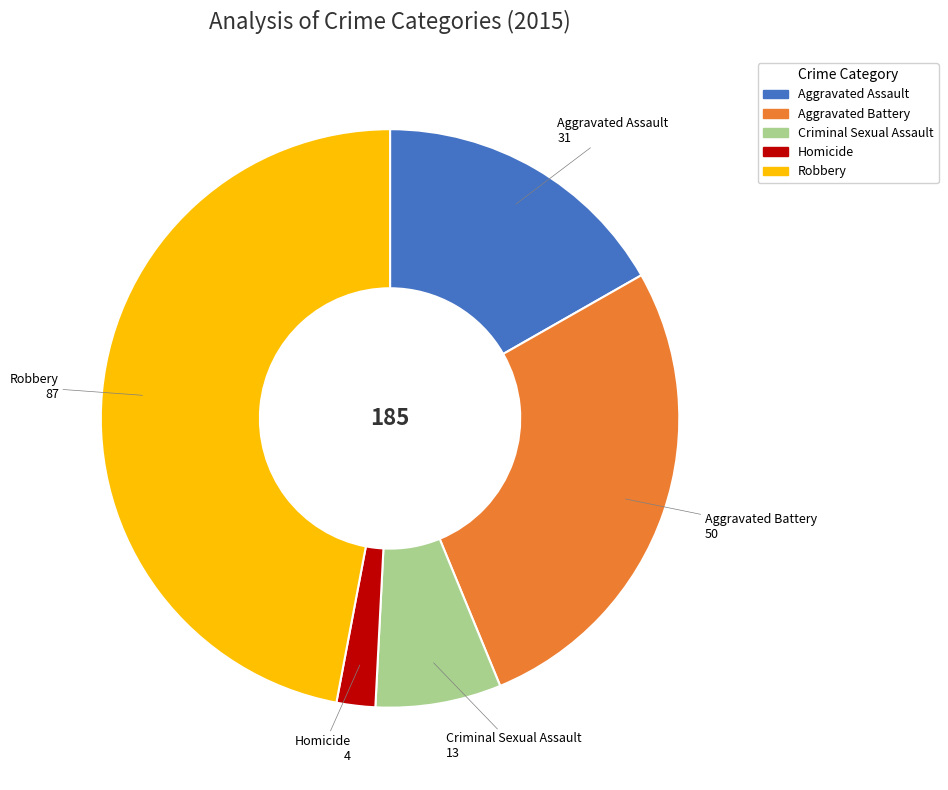

Does Aggravated Assault represent more than half of the total?

No